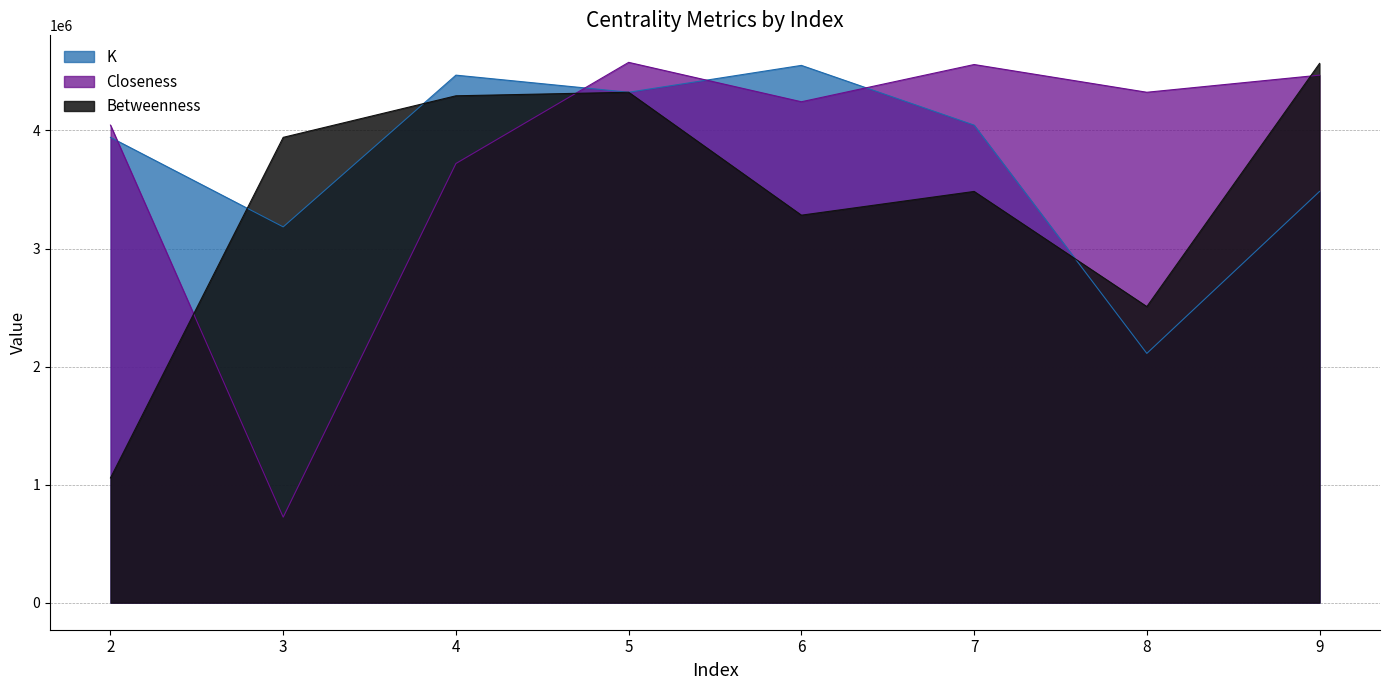

The Closeness series shows 384777 at 3. True or false?

False